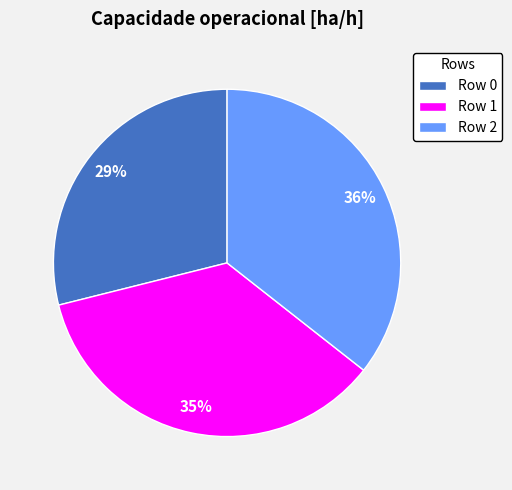

Do Row 1 and Row 2 together represent more than half of the pie?

Yes